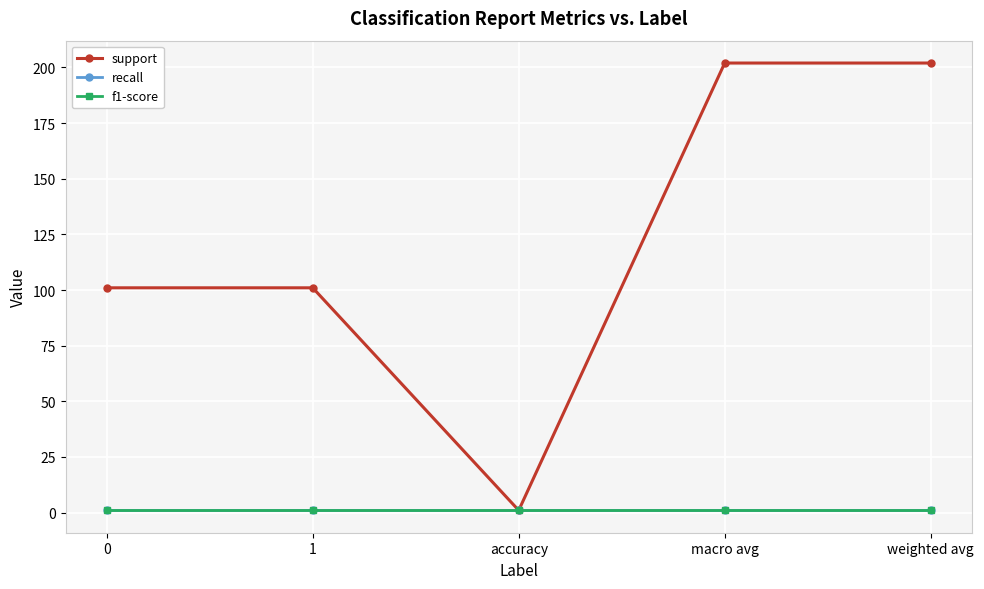

What position from the right is macro avg?

2